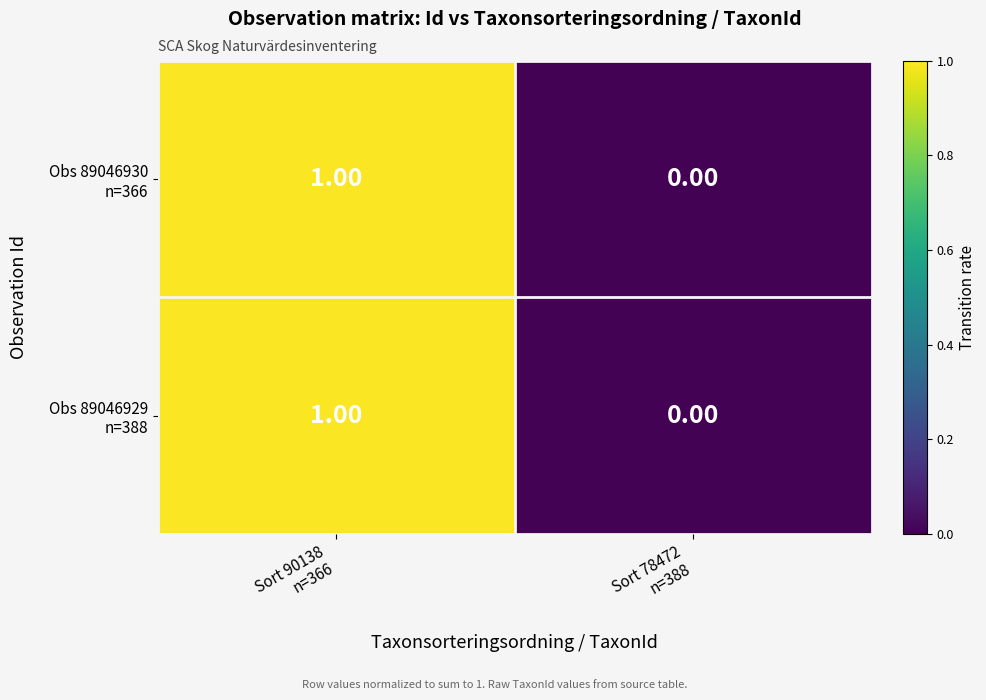

Which series has the largest total across all categories?

Obs 89046930 n=366